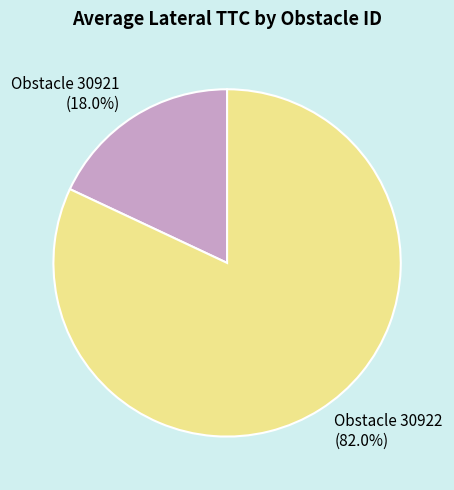

Is there a majority slice in this chart?

Yes